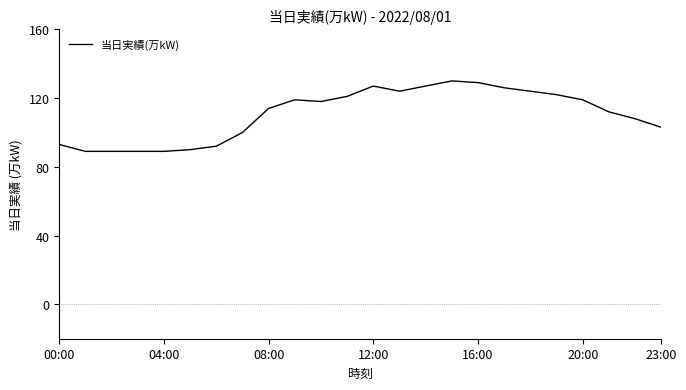

What is the greatest value displayed?

130